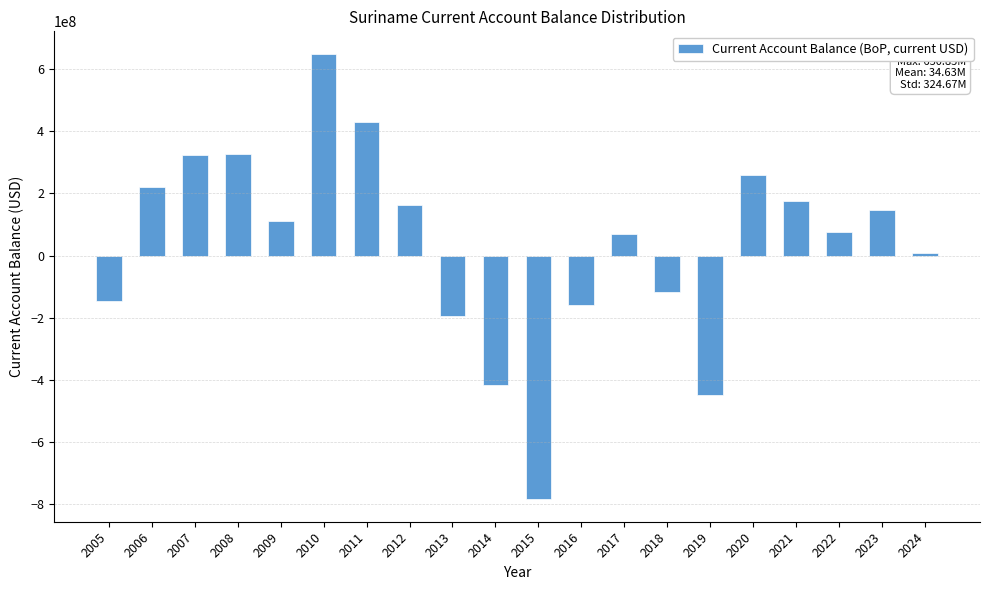

What is the value of the 12th bar from the left?

-160481931.0